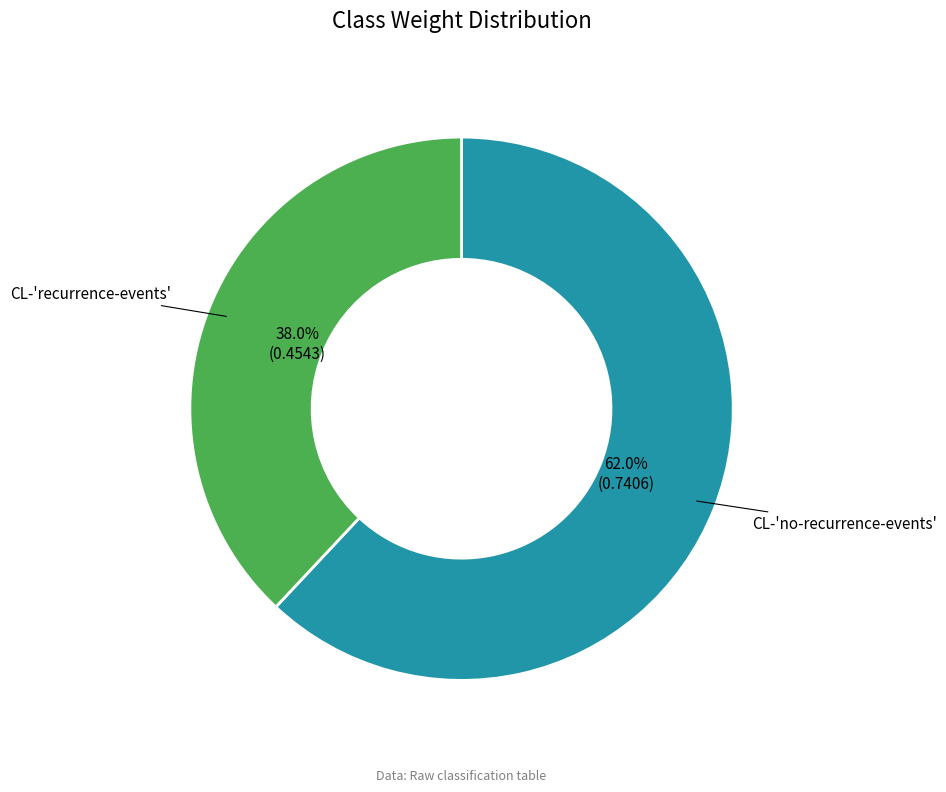

To the nearest percent, what is the average slice percentage?

50%